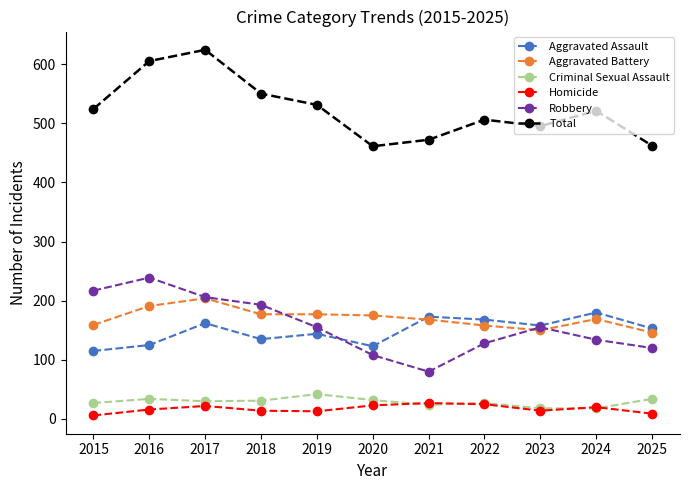

After their last crossing, which series has the higher values: Aggravated Assault or Robbery?

Aggravated Assault